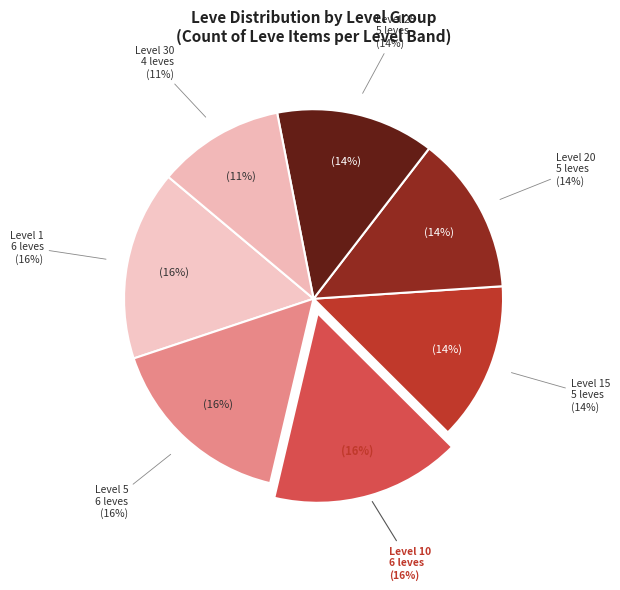

Between Level 25 and Level 5, which is larger?

Level 5